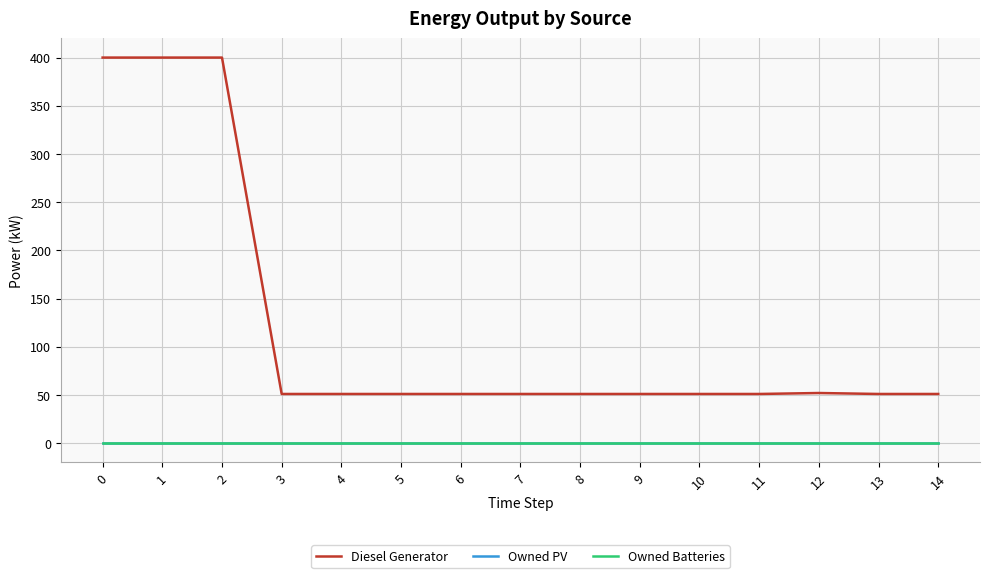

Which series has the largest range (max minus min)?

Diesel Generator